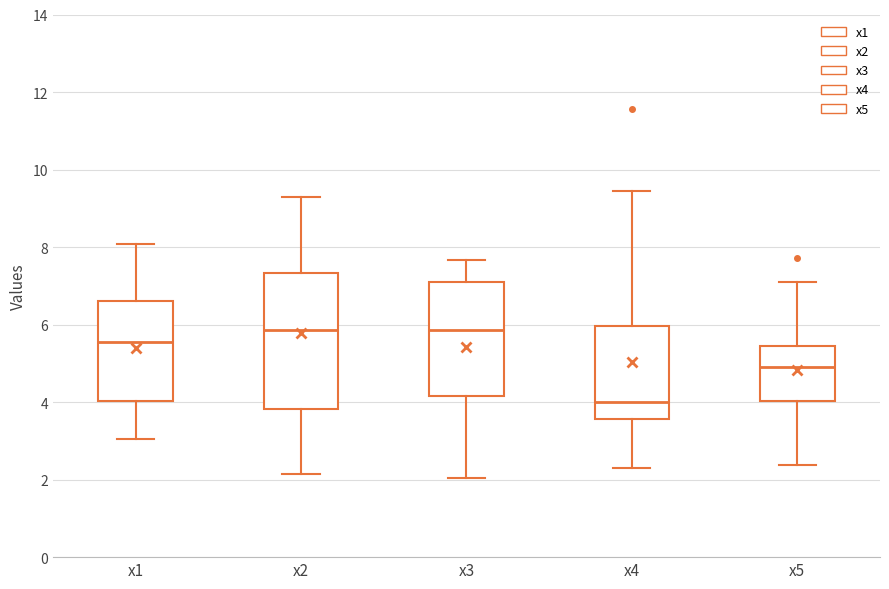

Reading left to right, transcribe this box plot: for each box, give where its median line is, the range the box spans, and where its two whiskers end, as read against the y-axis. The values are not printed on the chart, so give them approximately, as read against the axis.

x1: median 5.6, box 4.0 to 6.6, whiskers 3.0 to 8.0
x2: median 5.8, box 3.8 to 7.4, whiskers 2.2 to 9.2
x3: median 5.8, box 4.2 to 7.2, whiskers 2.0 to 7.6
x4: median 4.0, box 3.6 to 6.0, whiskers 2.2 to 9.4
x5: median 5.0, box 4.0 to 5.4, whiskers 2.4 to 7.0